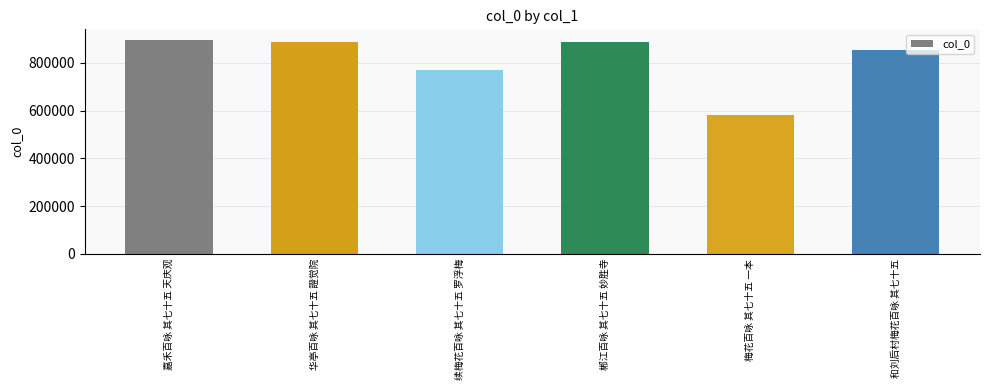

What is the label of the 2nd bar from the left?

华亭百咏 其七十五 證觉院